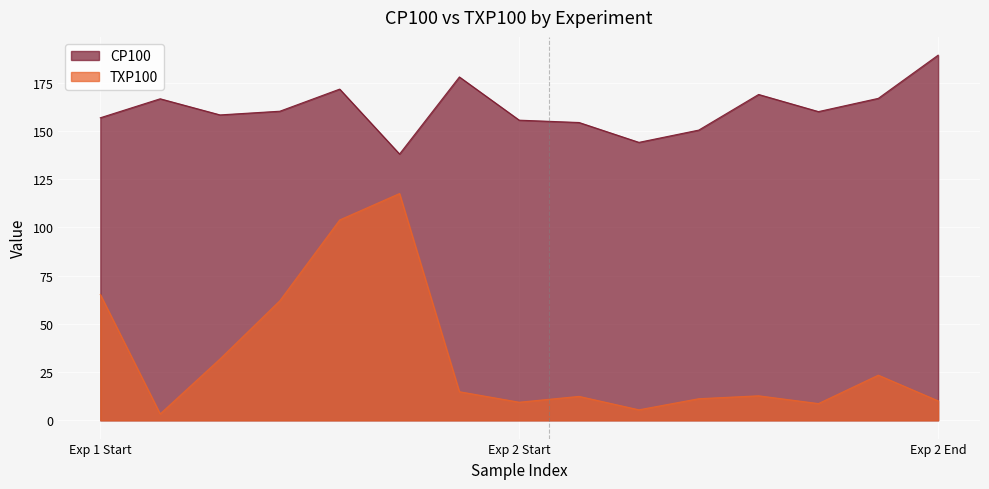

What is the total value across all series at 2?

166.7